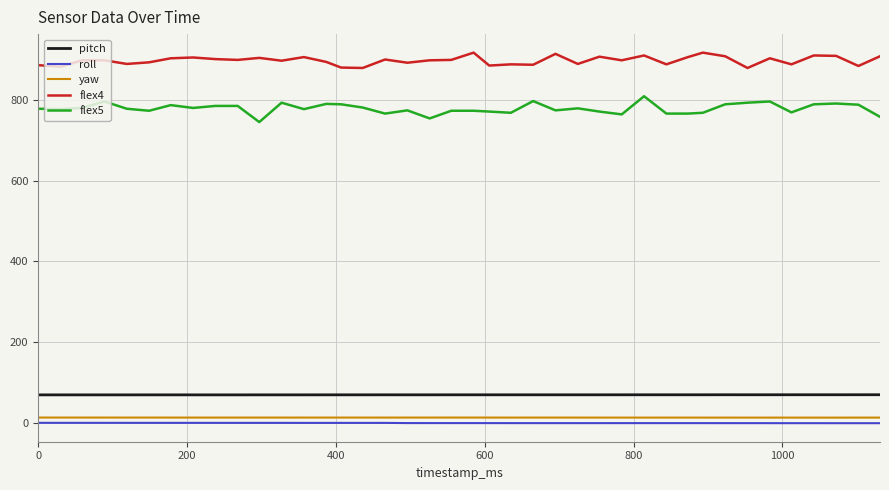

How many lines are shown in the chart?

5